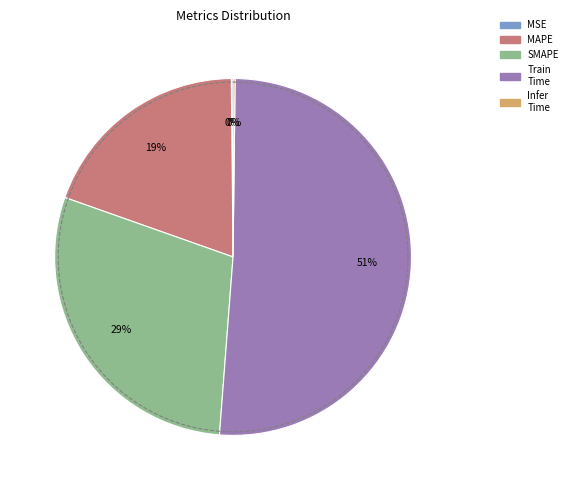

Which has a higher value, Training Time or SMAPE?

Training Time